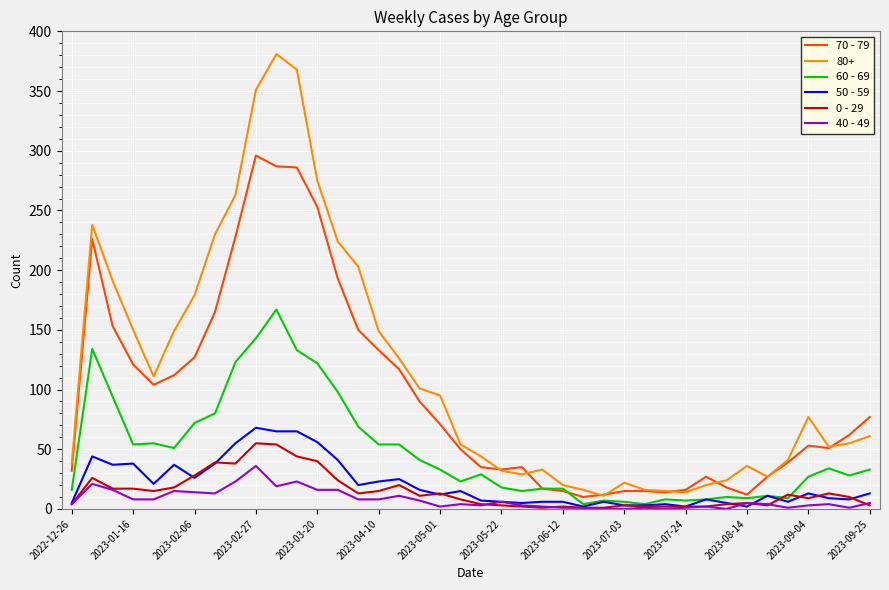

Which series has the largest total across all categories?

80+